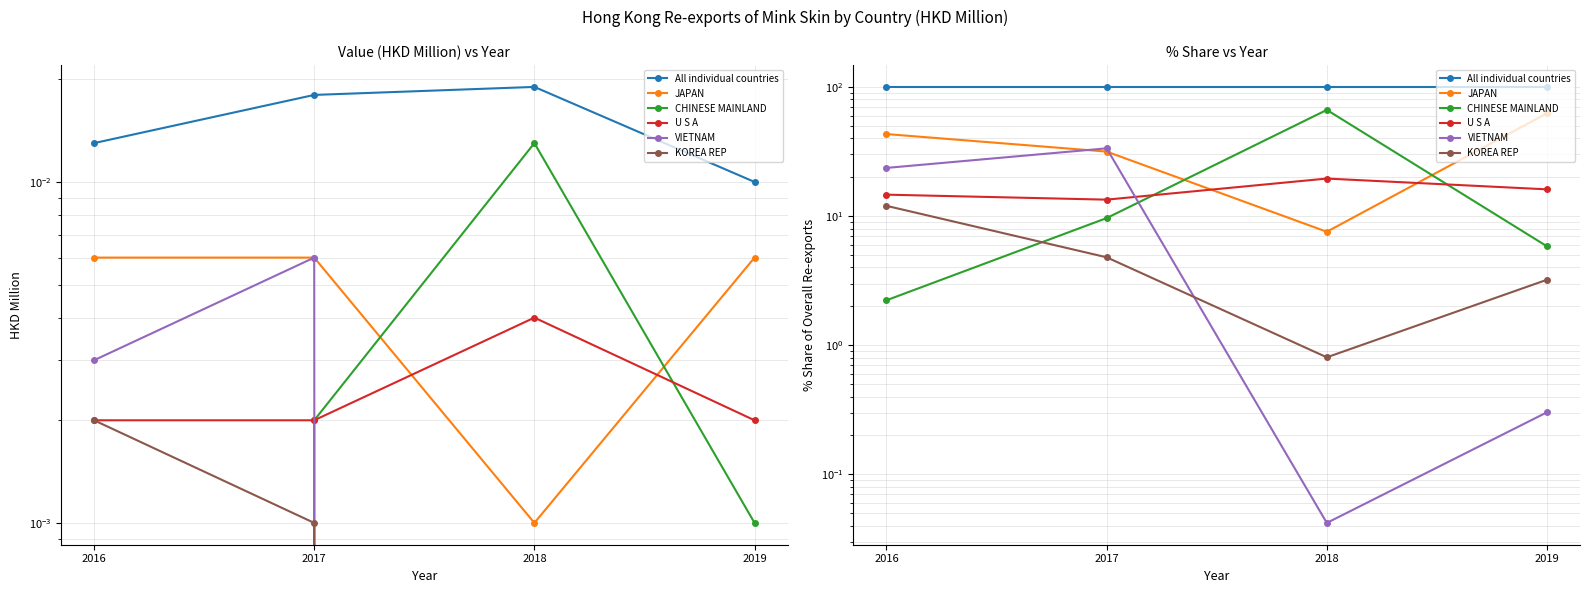

Which series has the widest spread of values?

CHINESE MAINLAND